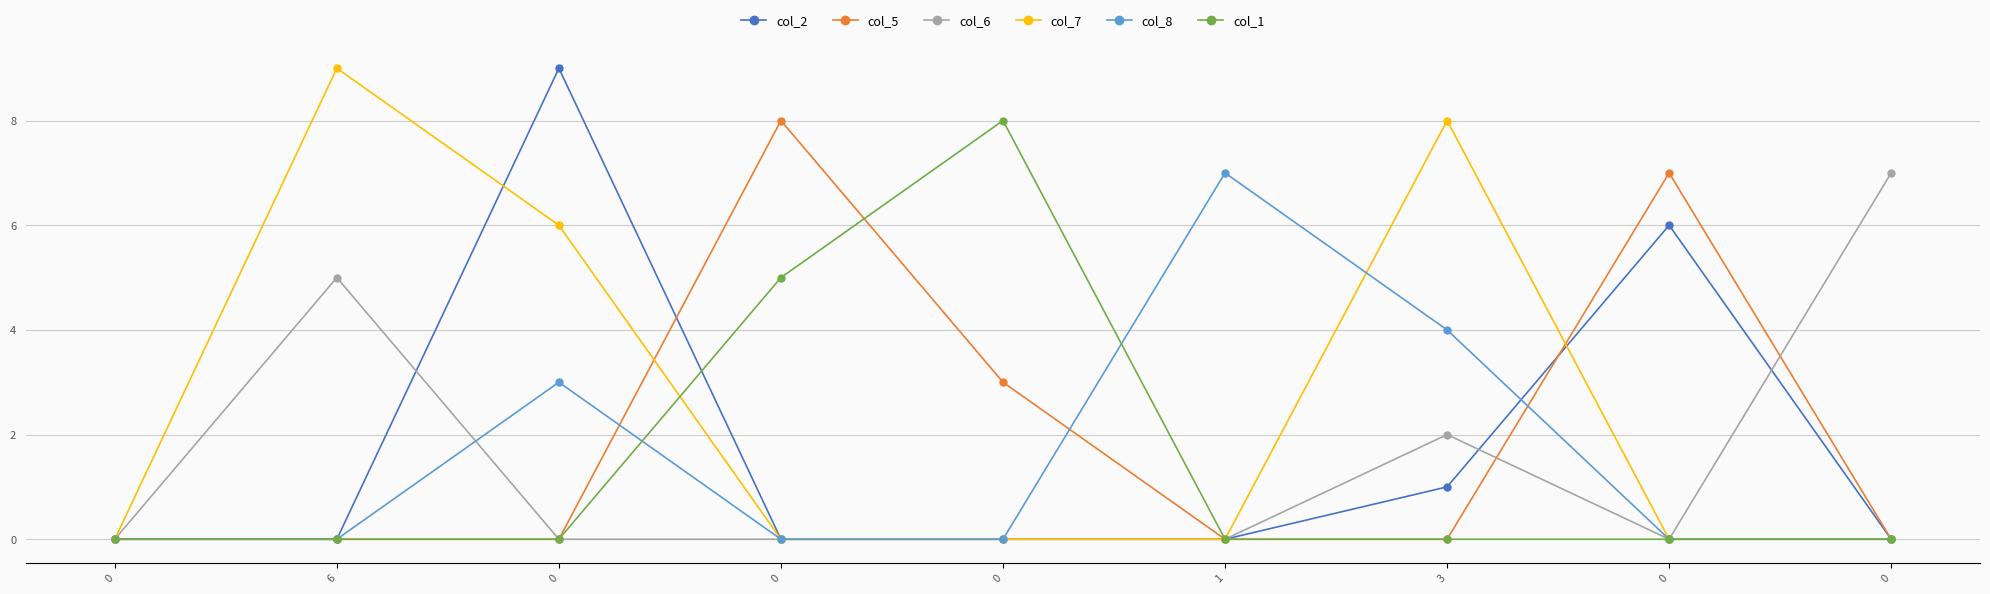

What are all the series names shown in the legend?

col_2, col_5, col_6, col_7, col_8, col_1